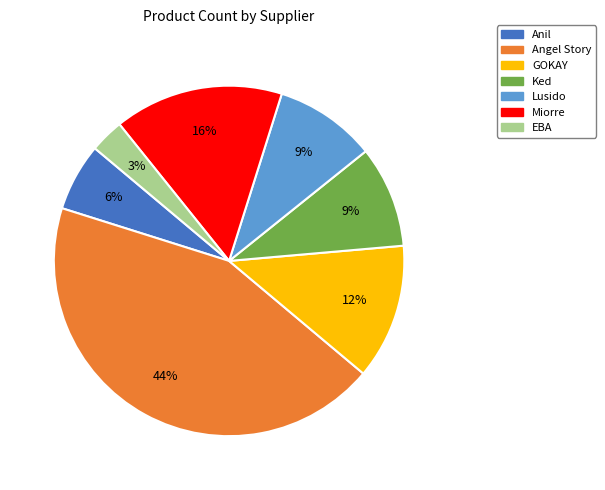

How many segments does this pie chart have?

7